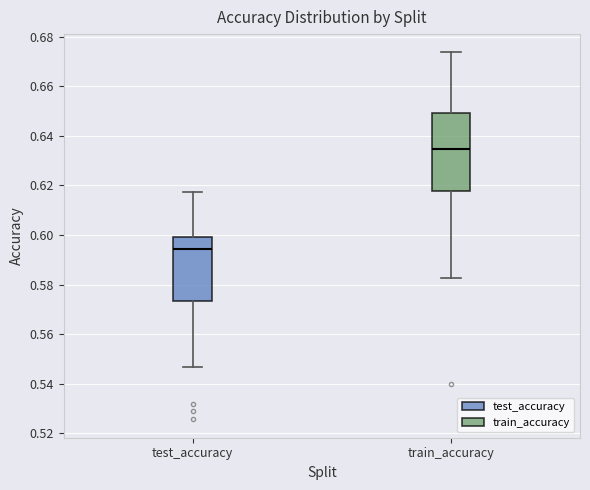

Which box has the lowest median line?

test_accuracy